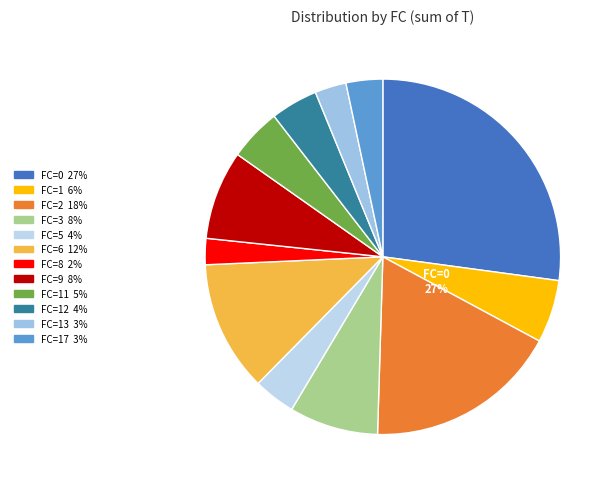

What is the smallest slice in the pie chart?

2